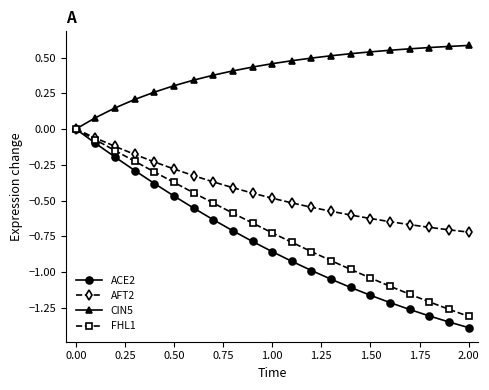

Which series has the largest range (max minus min)?

ACE2